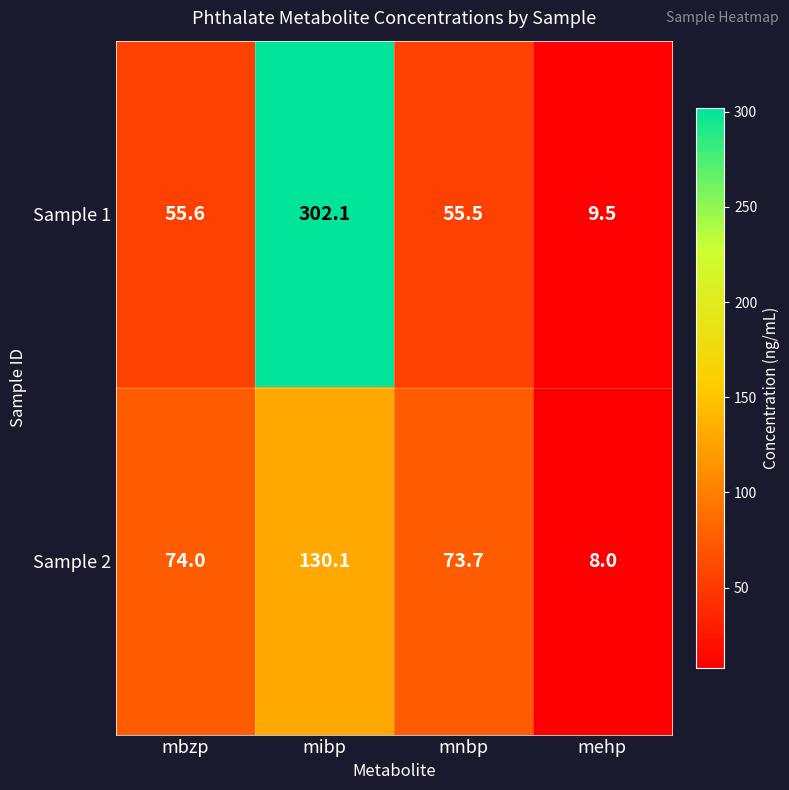

At which label does Sample 1 first exceed 55?

mbzp